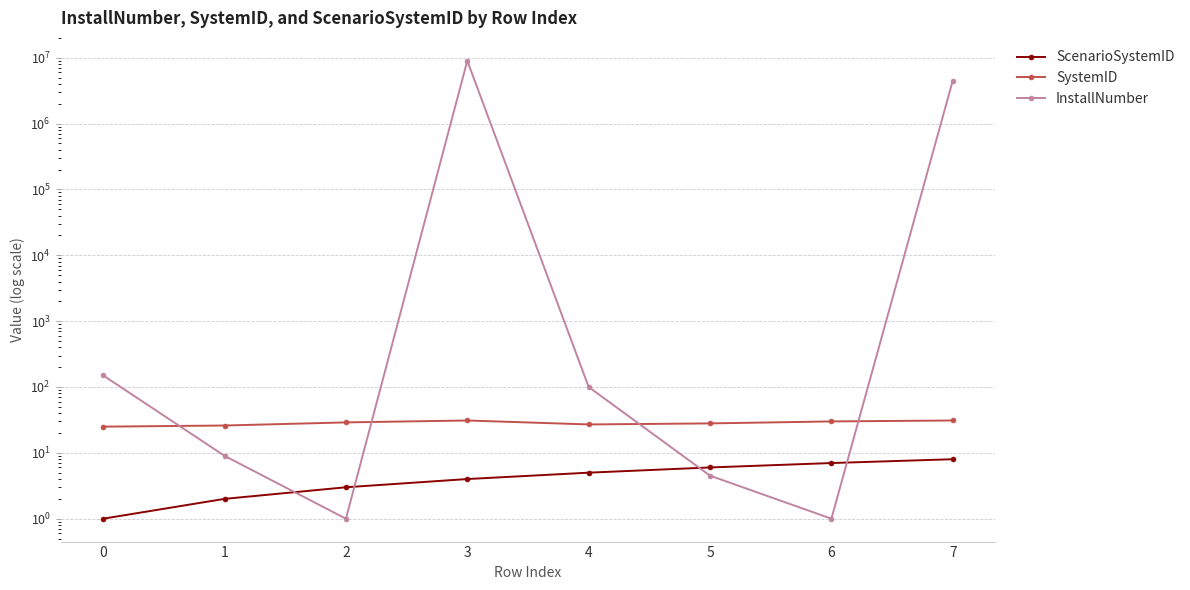

At how many categories does at least one series exceed 592322?

2